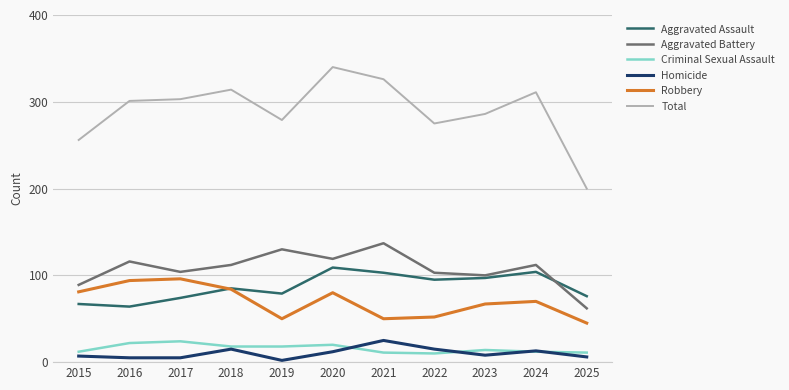

What is the minimum value for Homicide?

2